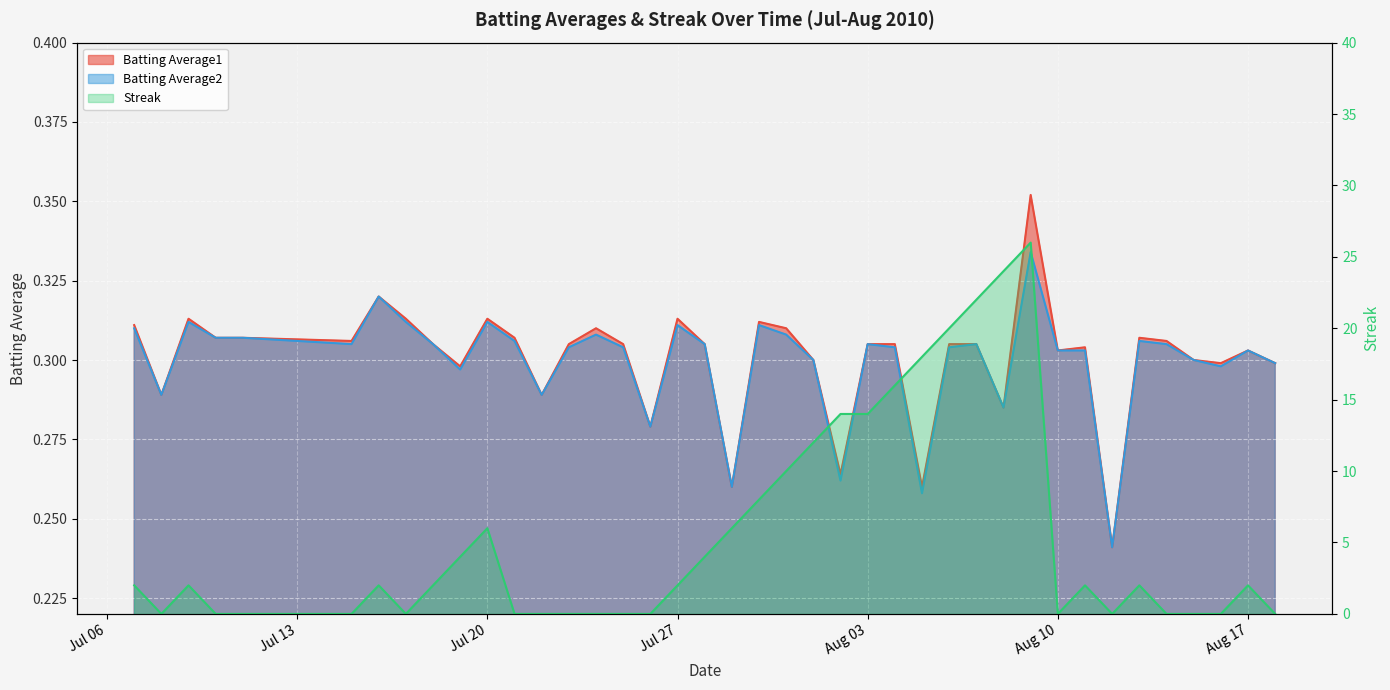

What is the difference between the maximum and minimum values in the Batting Average1 series?

0.1